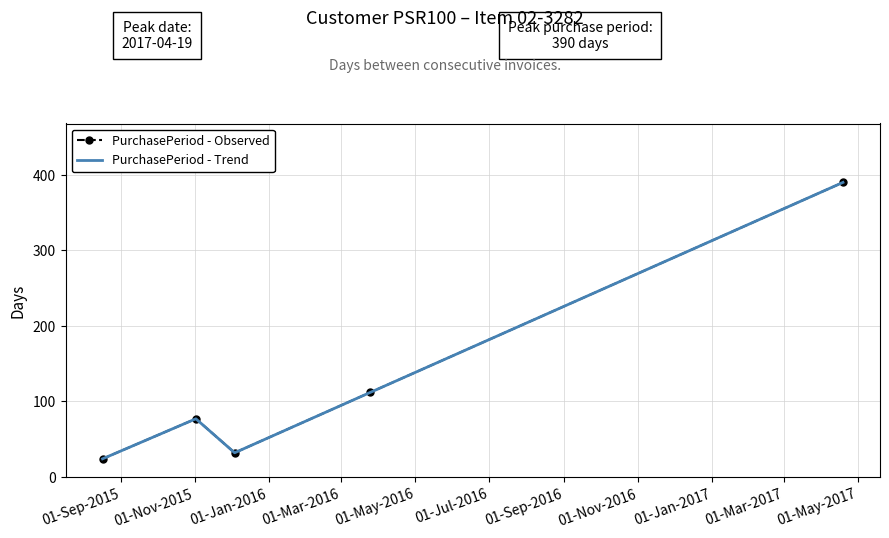

What is the lowest value of the PurchasePeriod - Observed series?

24